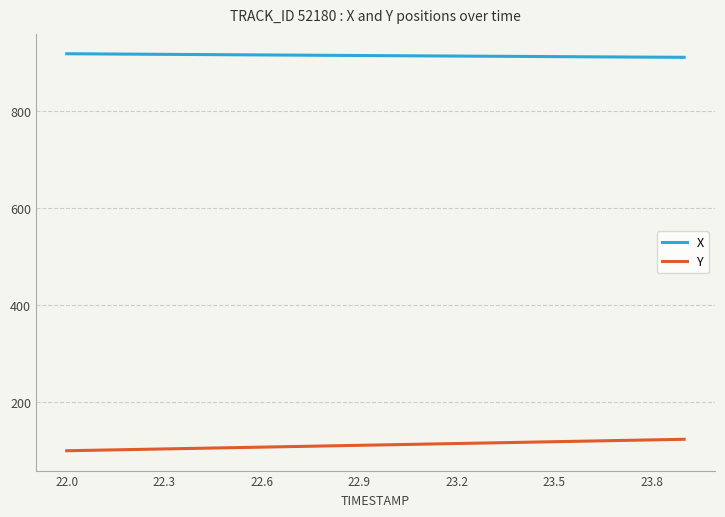

Rank the series by their average value, from highest to lowest.

X, Y